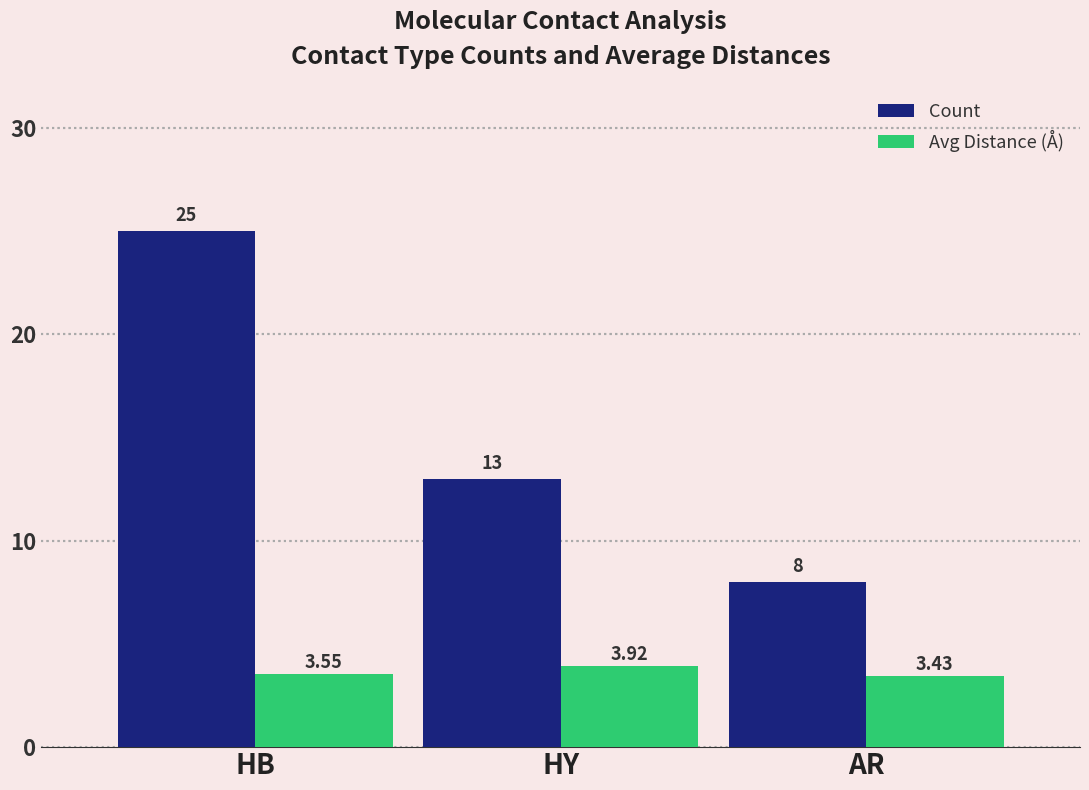

Count the Avg Distance (Å) values in the range 3 to 4.

3